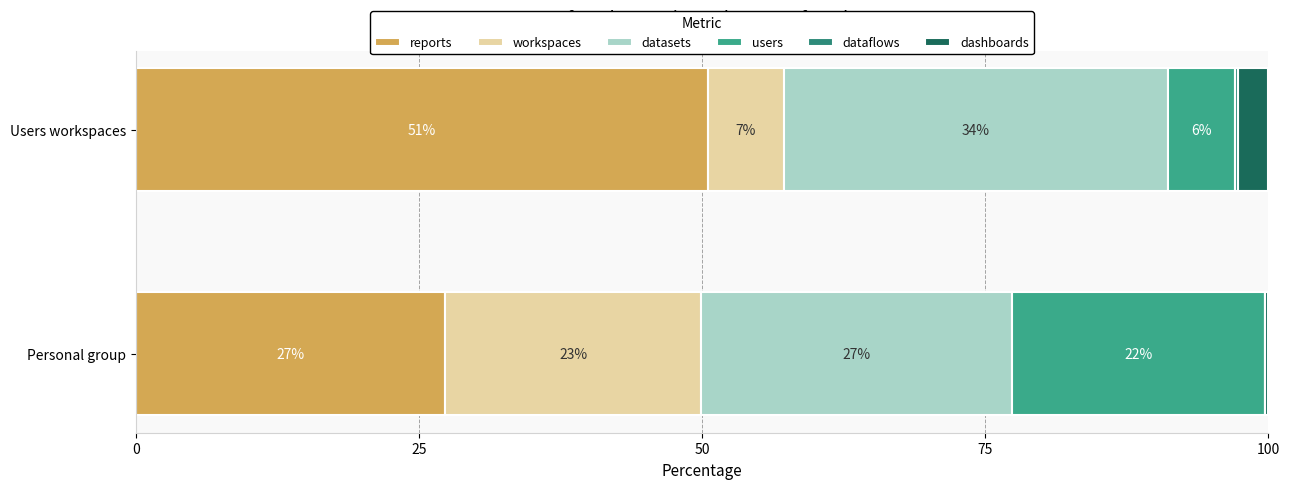

At how many categories does at least one series exceed 21?

2